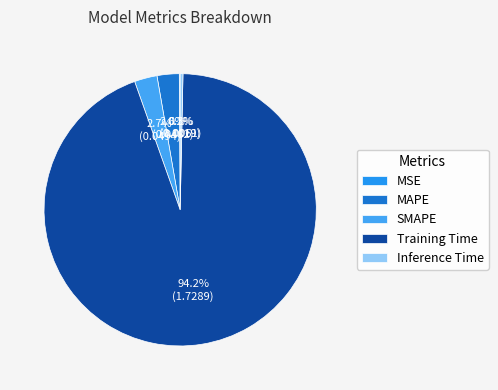

How many slices are in this pie chart?

5